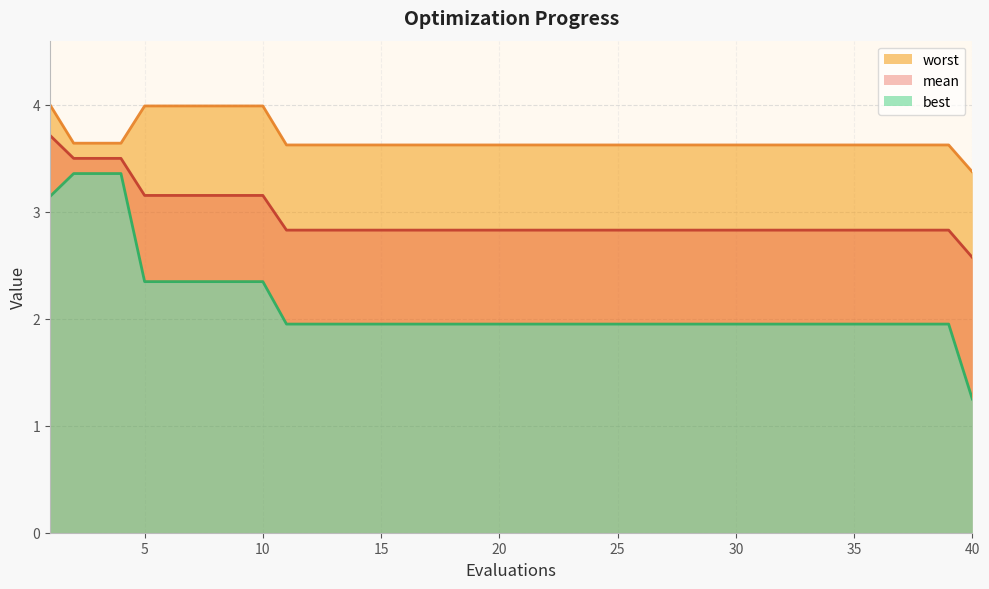

At how many categories does at least one series exceed 3?

40